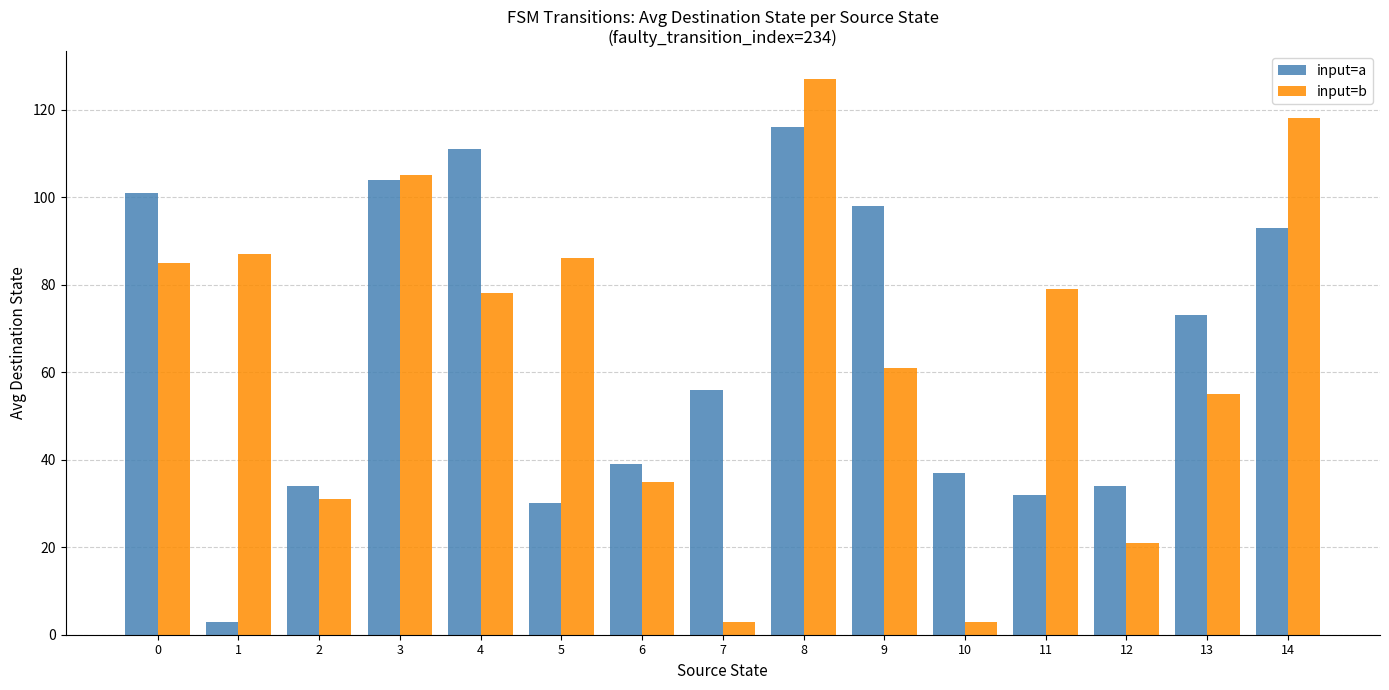

True or false: input=a has a value of 101 at 0.

True